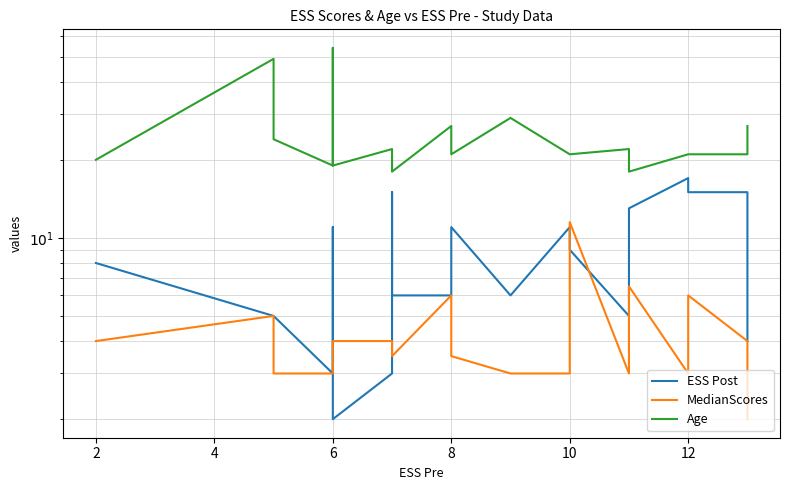

True or false: MedianScores and Age cross at least once.

False